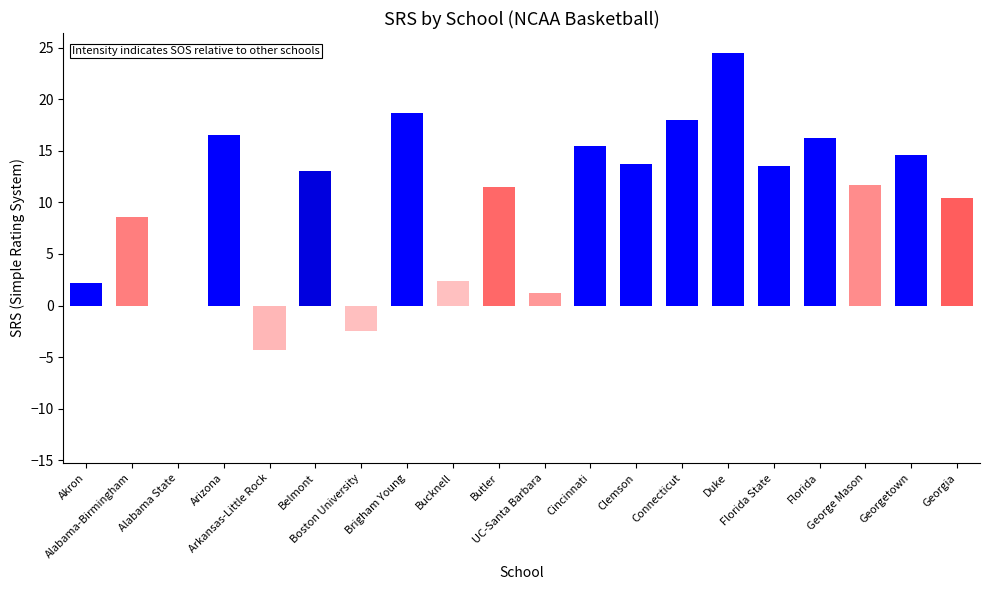

What is the greatest value displayed?

24.5